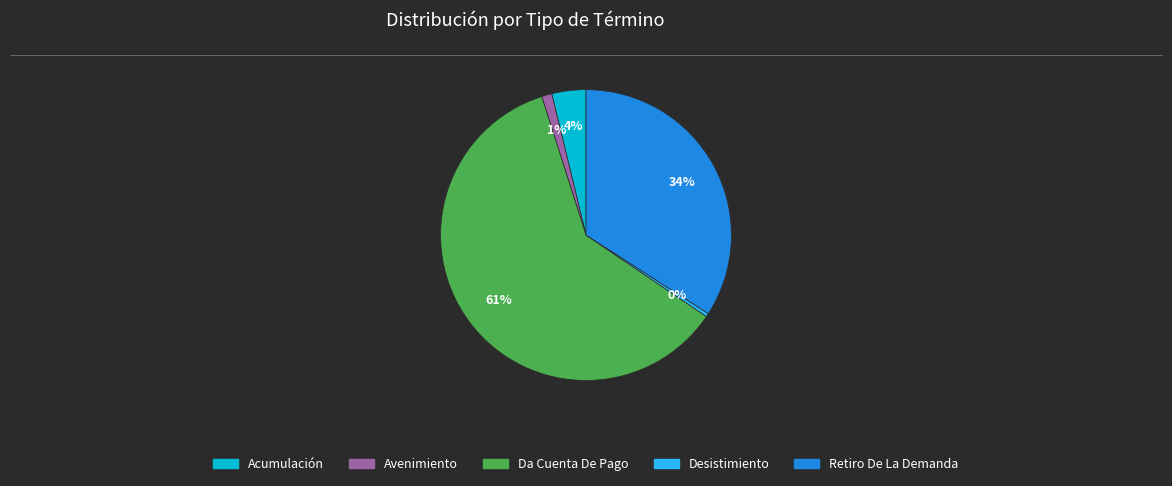

To the nearest percent, what is the difference between the Avenimiento and Retiro De La Demanda slice percentages?

33%